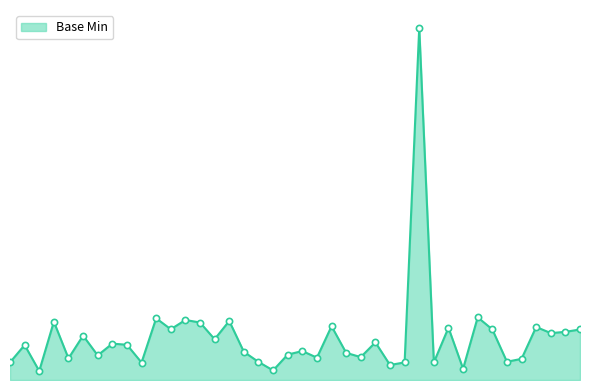

Is this an area chart (filled region under the line)?

Yes